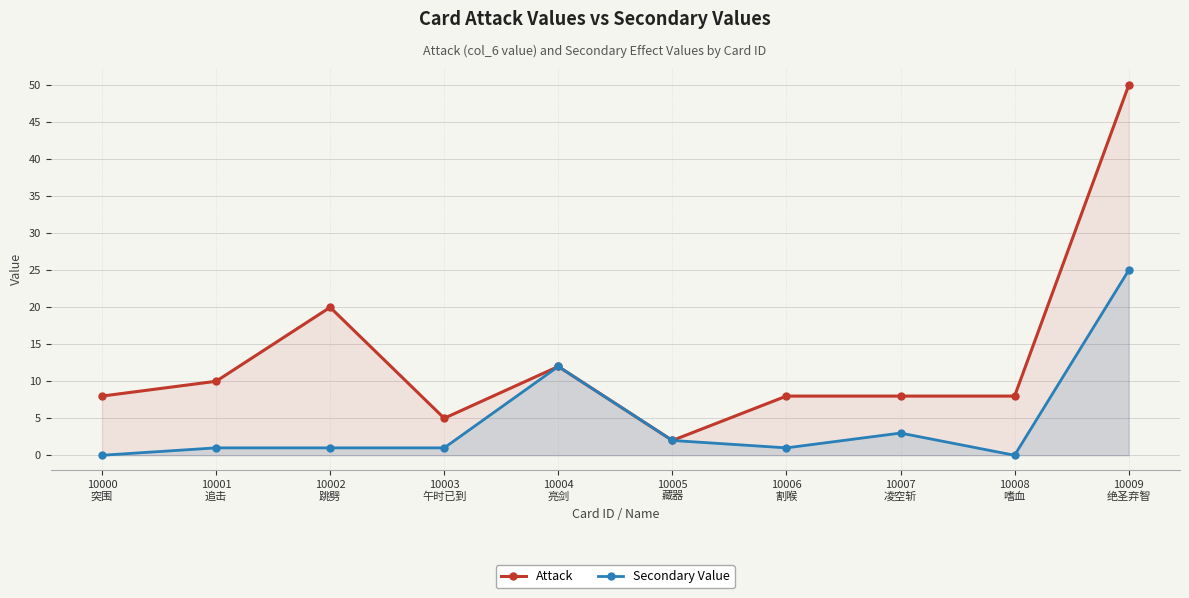

What are all the series names shown in the legend?

Attack, Secondary Value